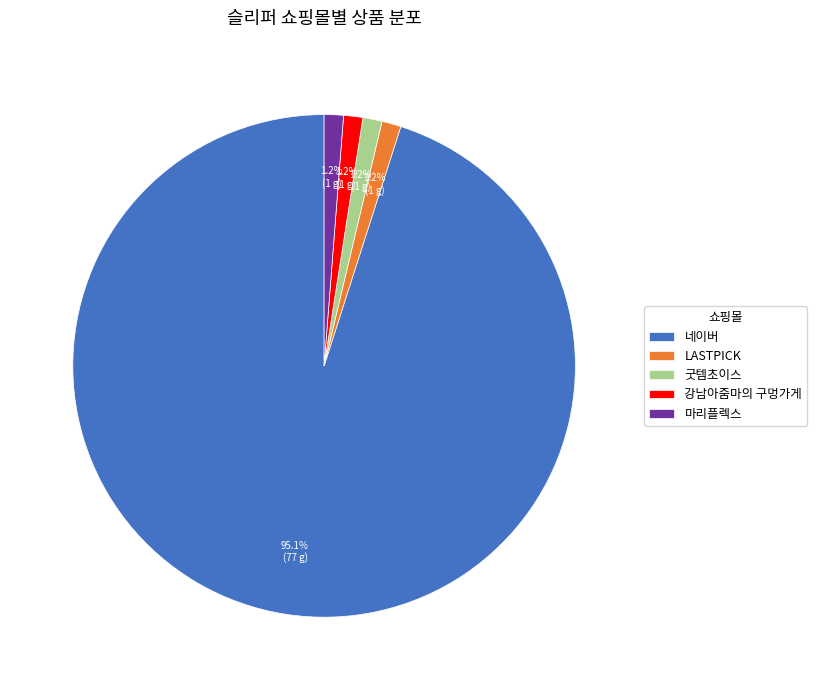

Is it true that 굿템초이스 is 14% of the pie?

False